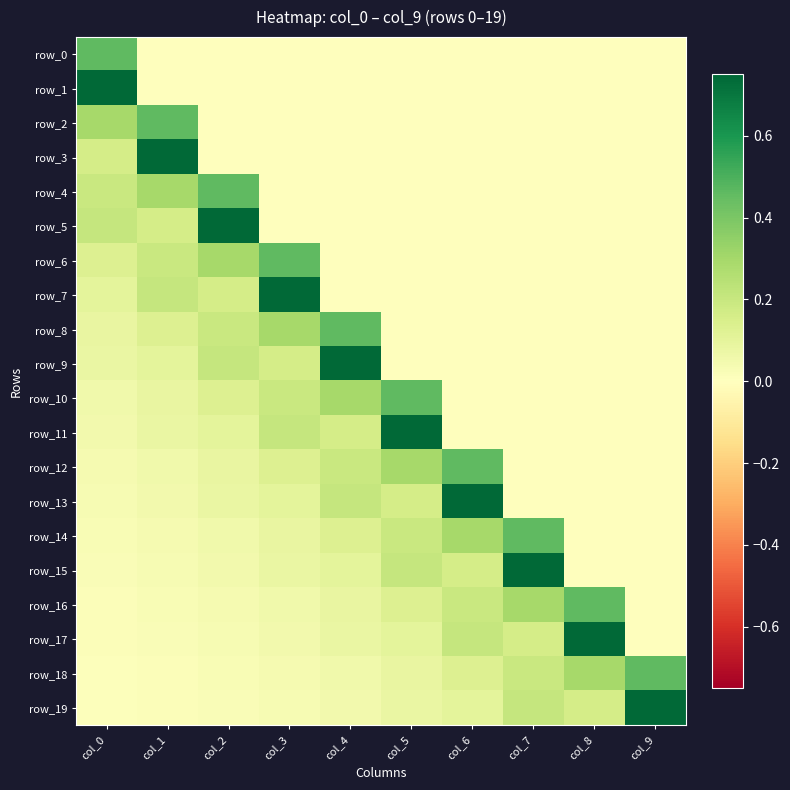

What is the difference between the maximum and minimum values in the row_8 series?

0.5